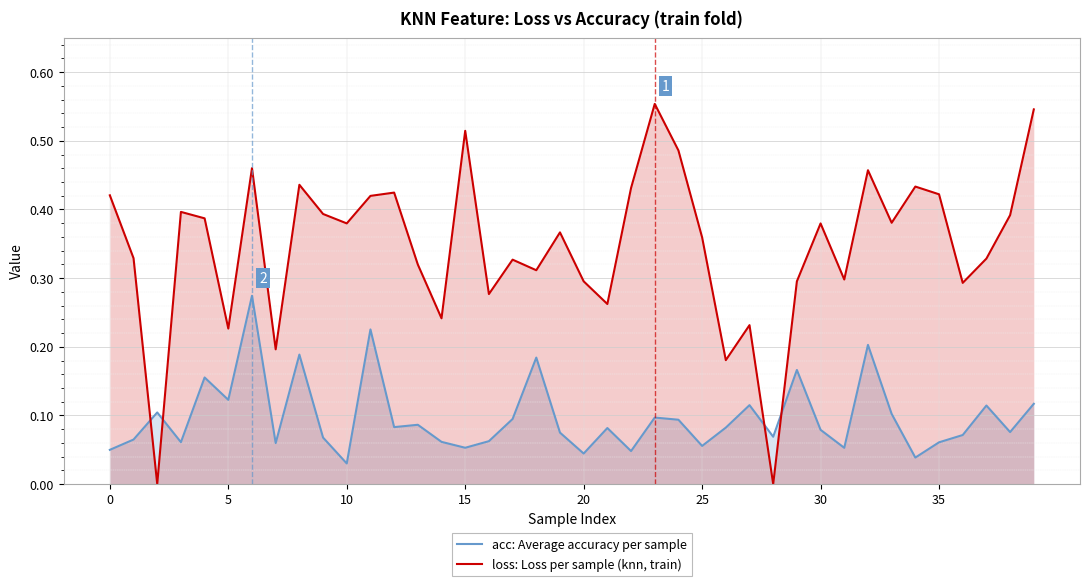

Which series has the largest total across all categories?

loss: Loss per sample (knn, train)